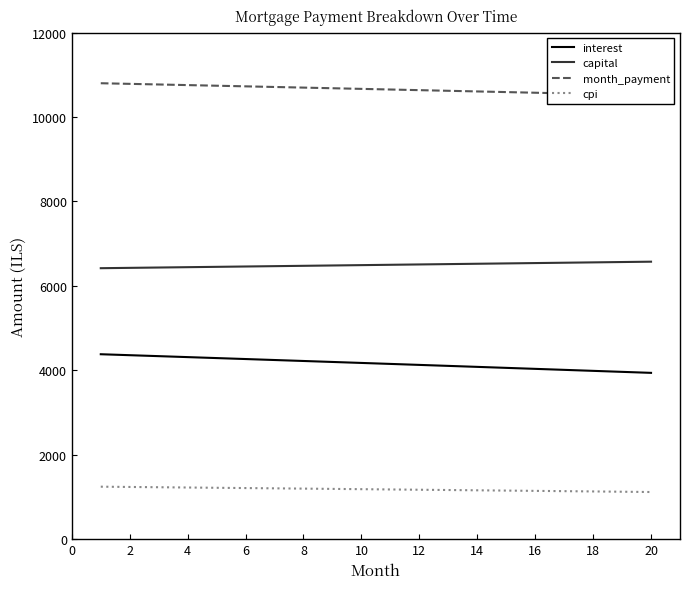

What is the maximum value for interest?

4380.5